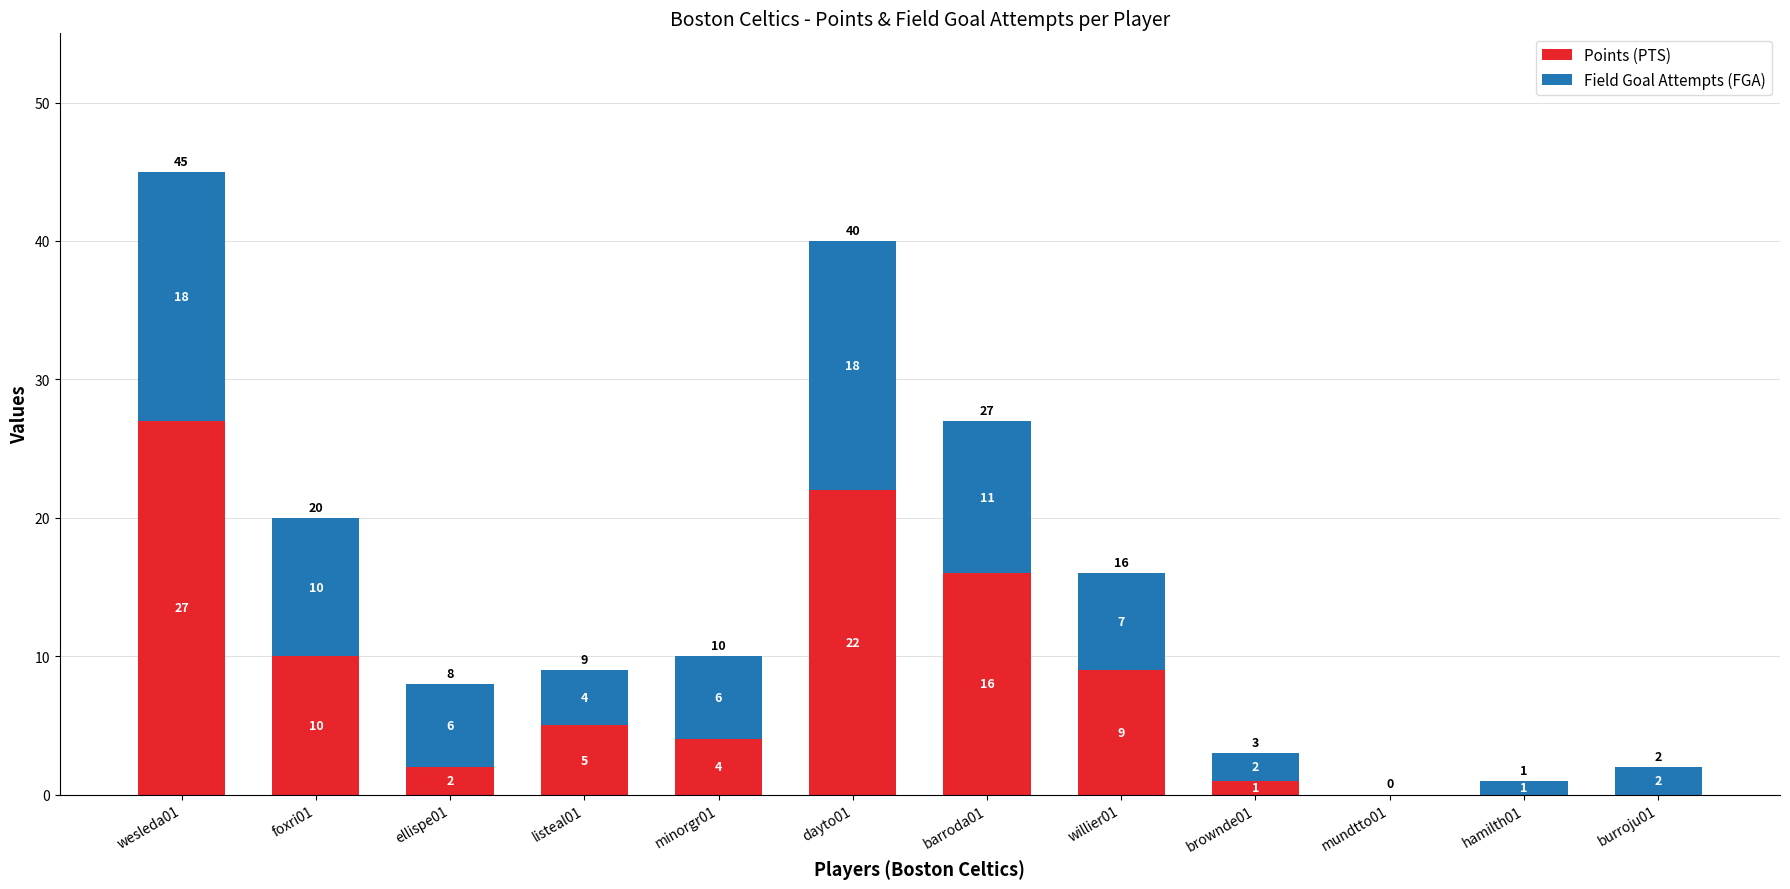

Where is Points (PTS) nearest to the value 13?

foxri01